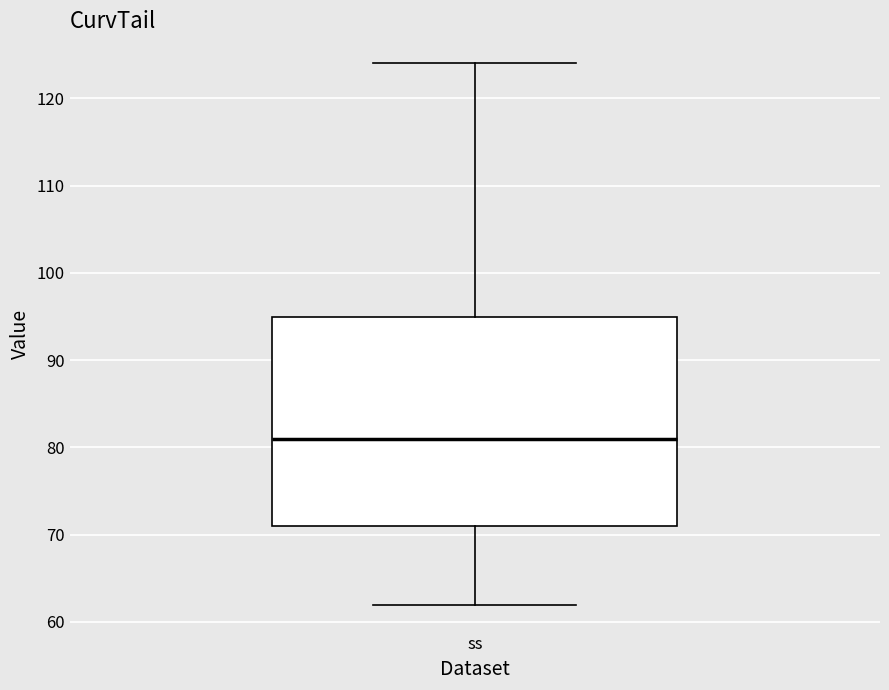

Transcribe this box plot: give where the median line is, the range the box spans, and where the two whiskers end, as read against the y-axis. The values are not printed on the chart, so give them approximately, as read against the axis.

median 81, box 71 to 95, whiskers 62 to 124